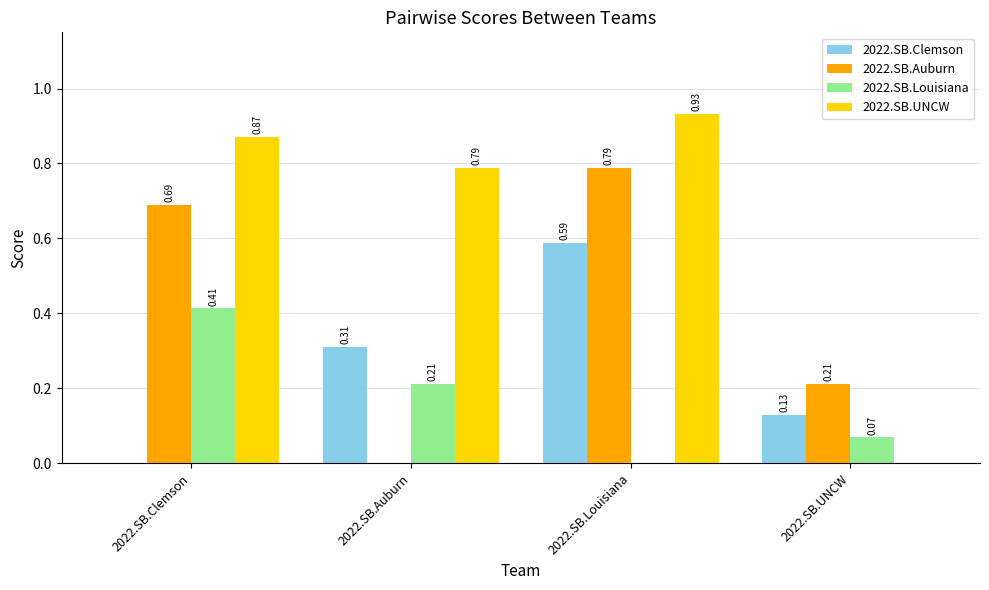

True or false: 2022.SB.Louisiana has a value of 0.0 at 2022.SB.UNCW.

False